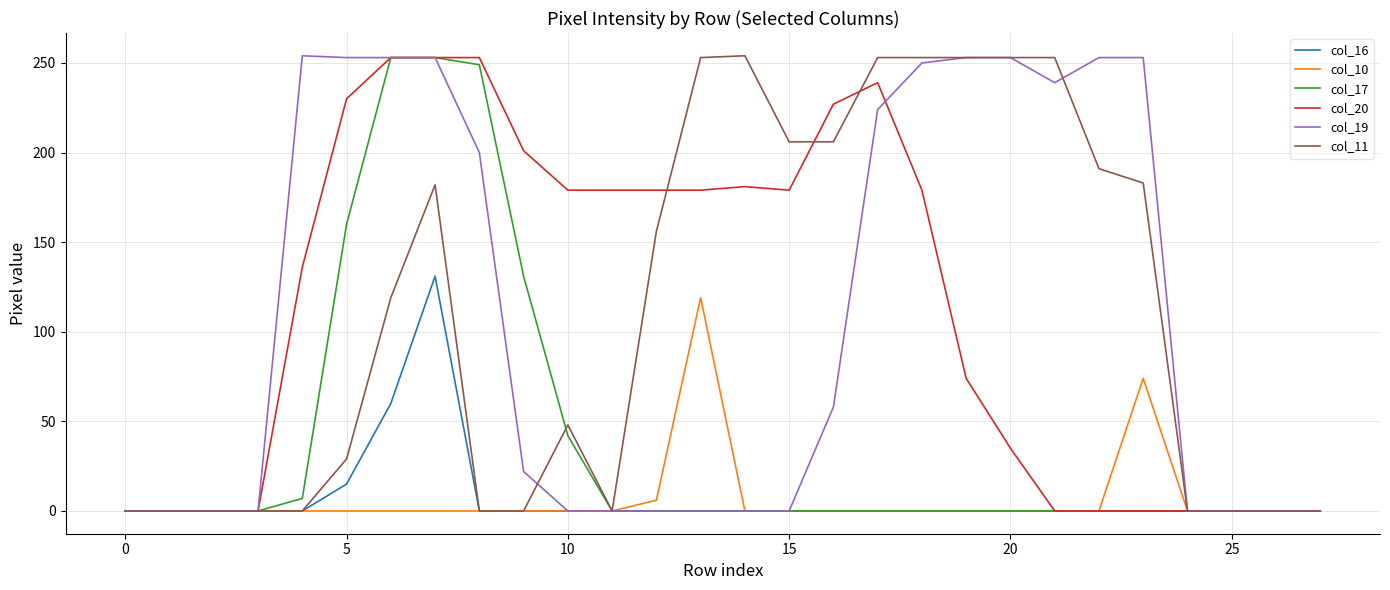

What is the highest value of the col_11 series?

254